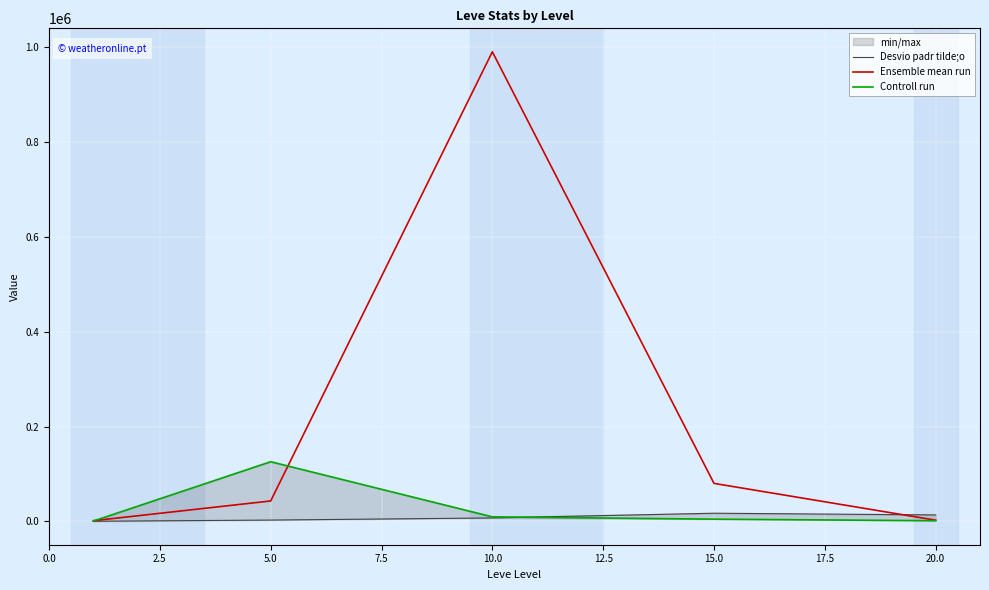

How many interior local peaks does the Ensemble mean run series have?

1